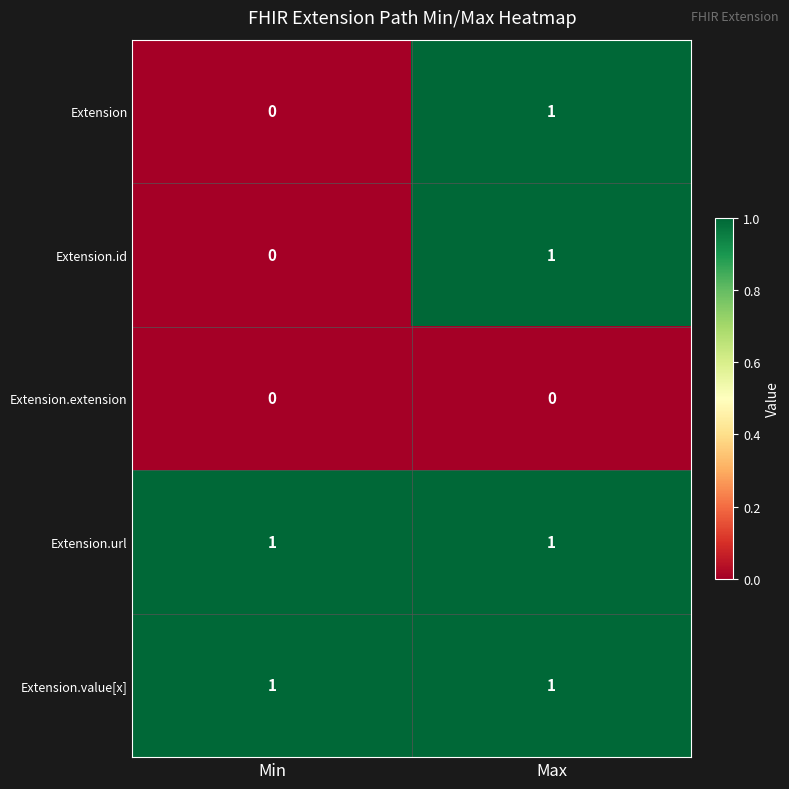

The Extension.id series shows 1 at Max. True or false?

True